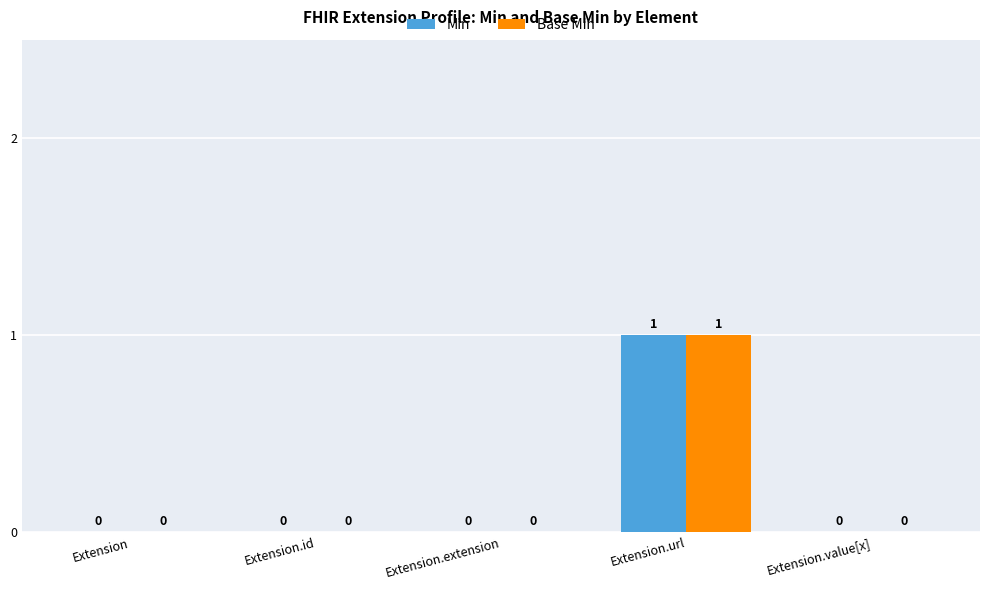

At which category does the chart reach its peak across all series?

Extension.url